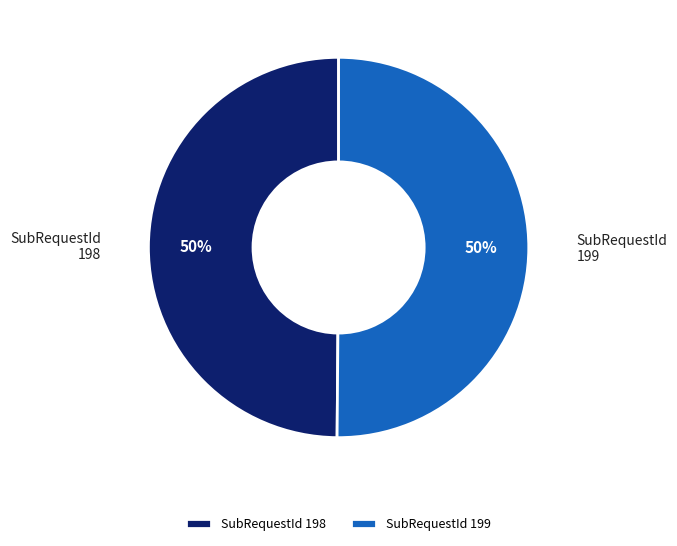

Is the sum of SubRequestId 198 and SubRequestId 199 greater than half?

Yes